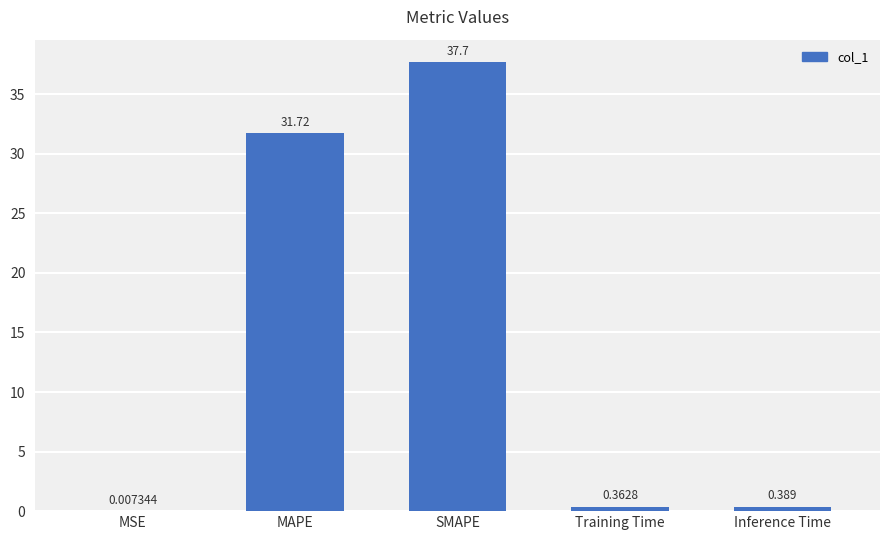

The chart shows a value of 37.7 at SMAPE. True or false?

True